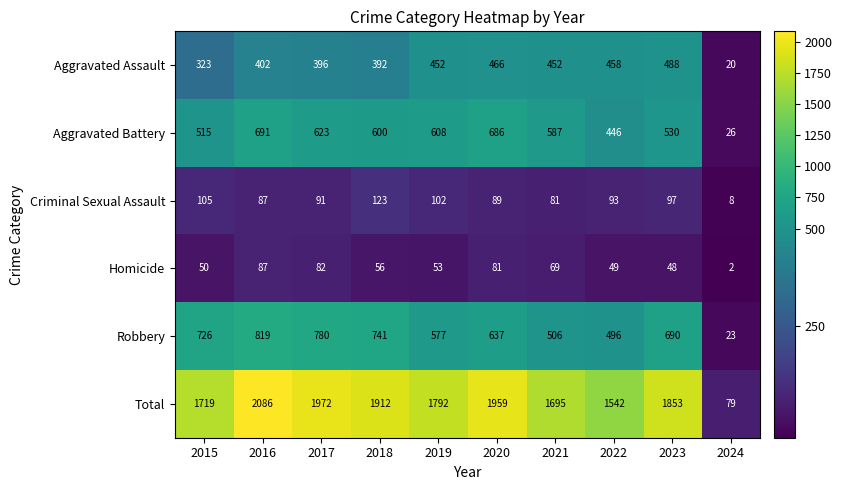

Count the number of data series in this chart.

6